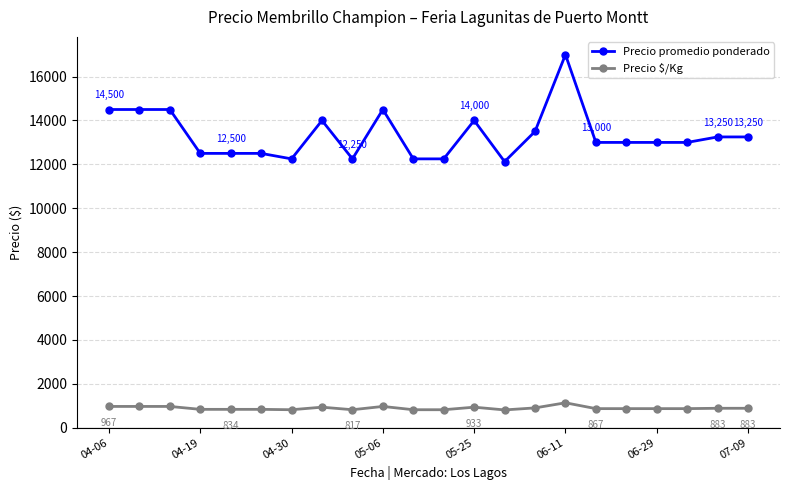

What is the sum of all Precio $/Kg values?

19579